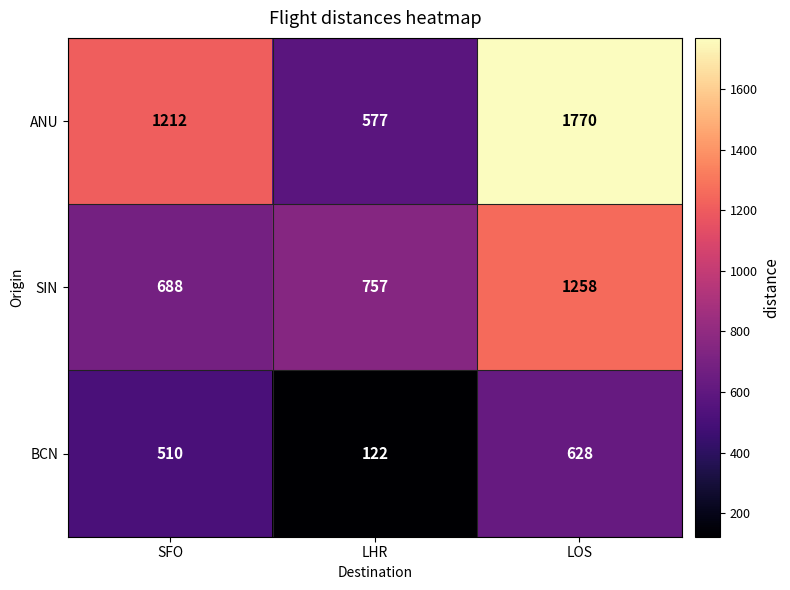

What is the minimum value shown in the chart?

122